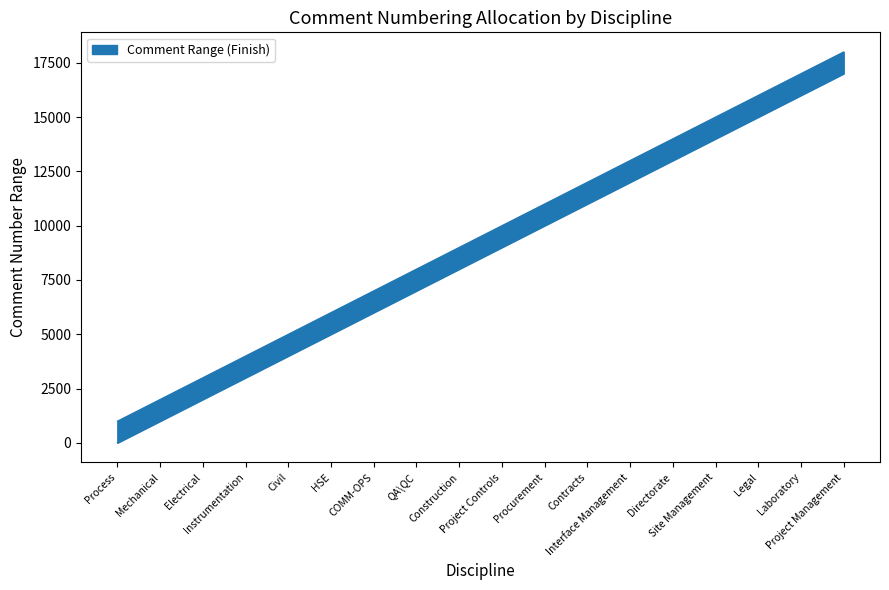

Does the chart have visible grid lines?

No